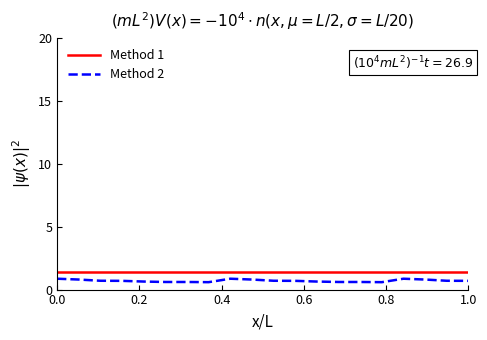

What is the lowest value of the Method 1 series?

1.4